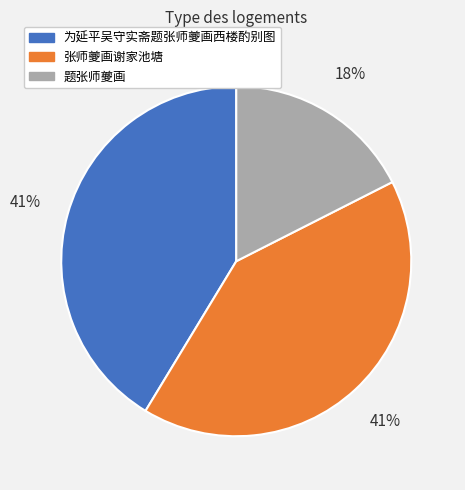

To the nearest percent, what percentage of the pie is 为延平吴守实斋题张师夔画西楼酌别图?

41%